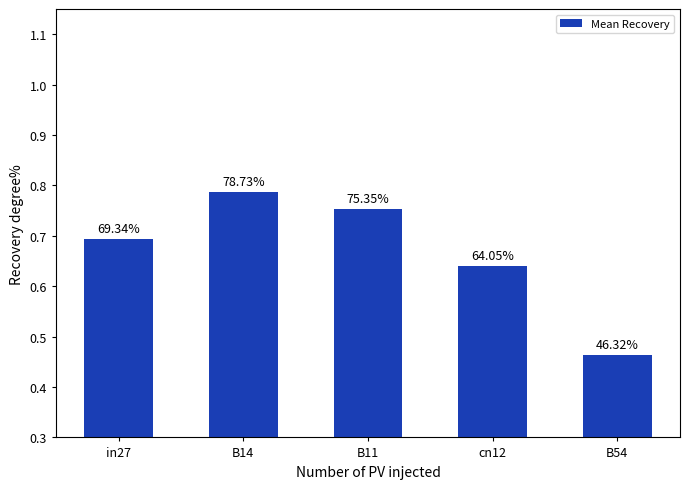

How many bars are there in total?

5